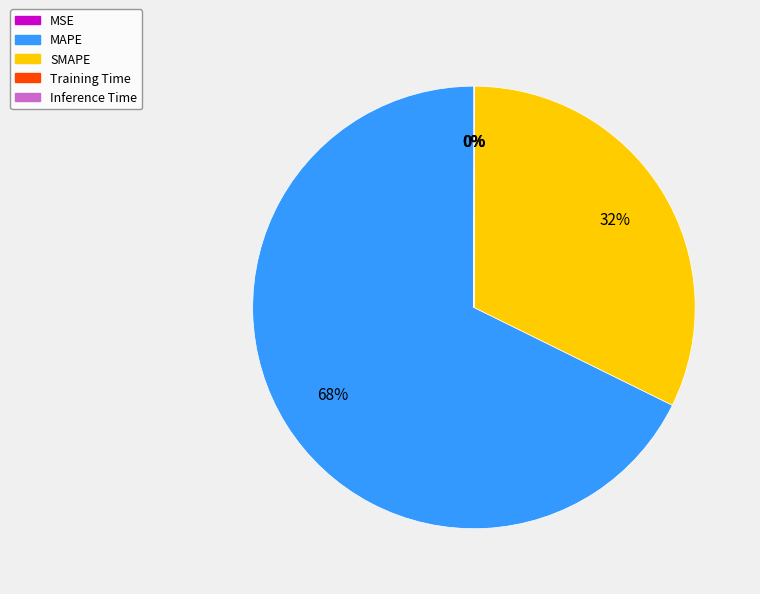

Which slice is the largest?

MAPE